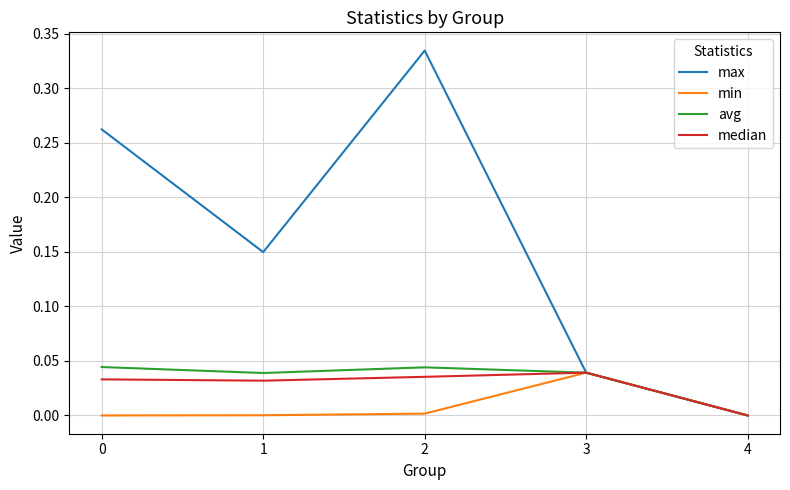

Is the value of max at 2 greater than the value of median at 3?

Yes